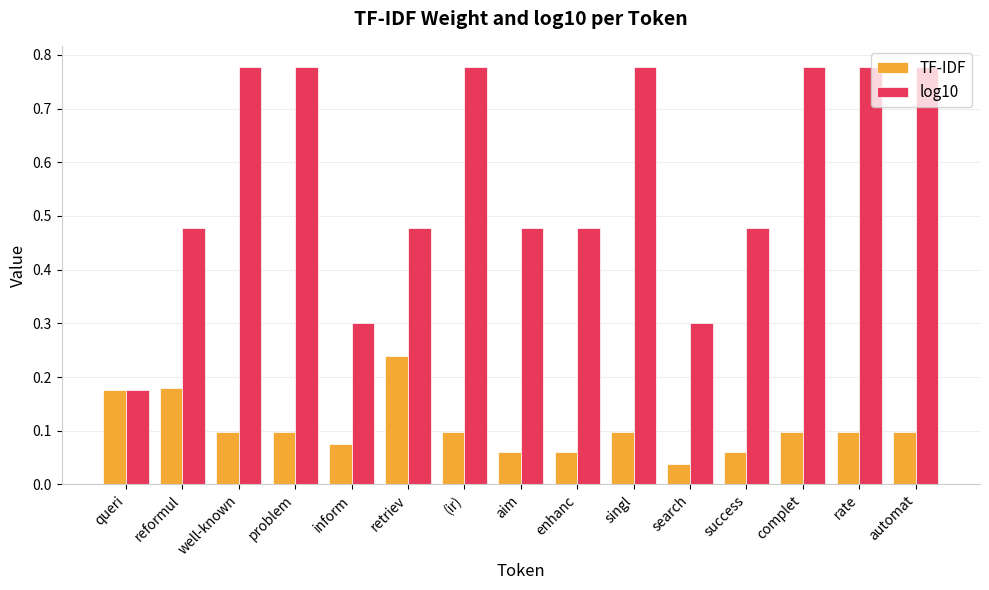

How many bars are there in total?

30